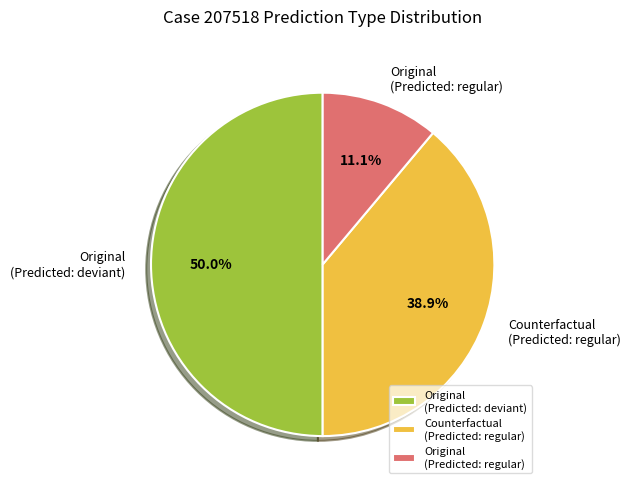

Which has a higher value, Original (Predicted: deviant) or Original (Predicted: regular)?

Original (Predicted: deviant)